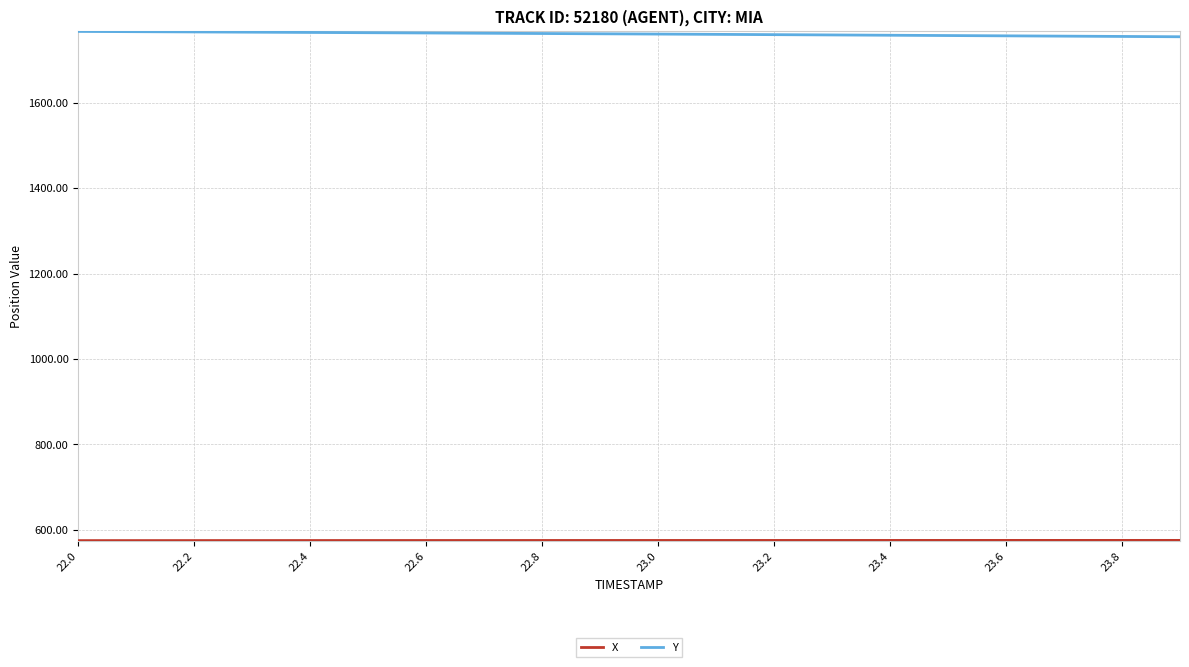

Which series has the largest total across all categories?

Y